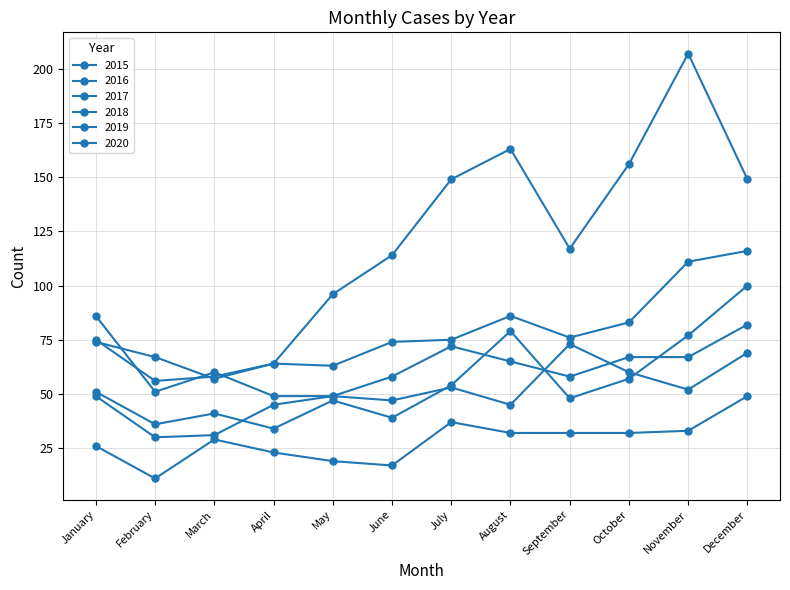

At which category is the sum across all series the highest?

December